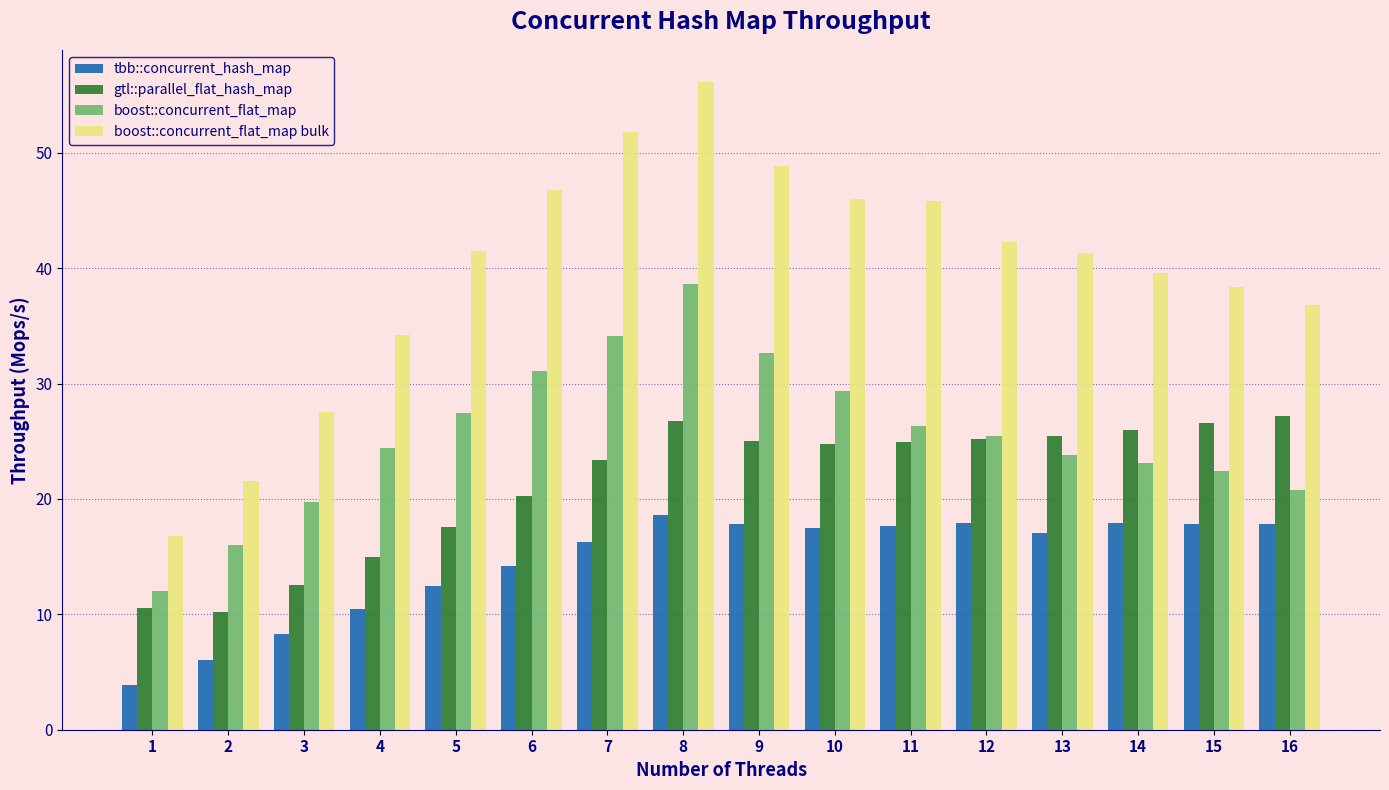

How many categories are shown in the chart?

16